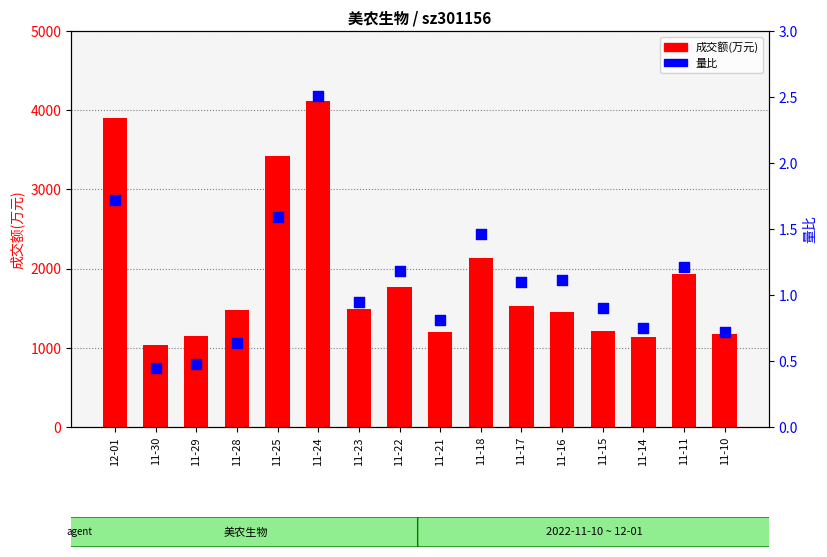

At which category is the sum across all series the highest?

11-24